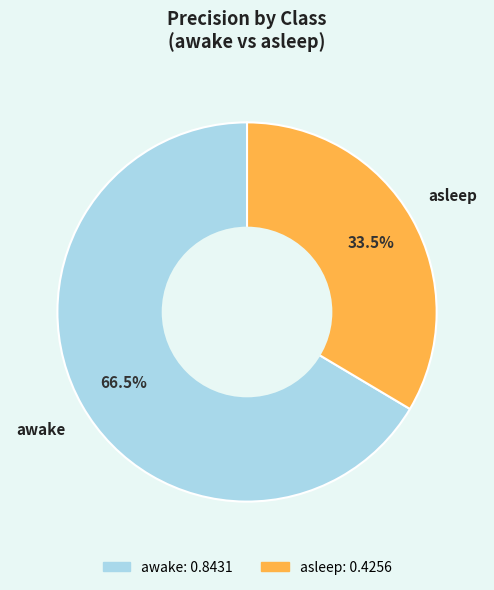

Which category has the biggest portion of the pie?

awake